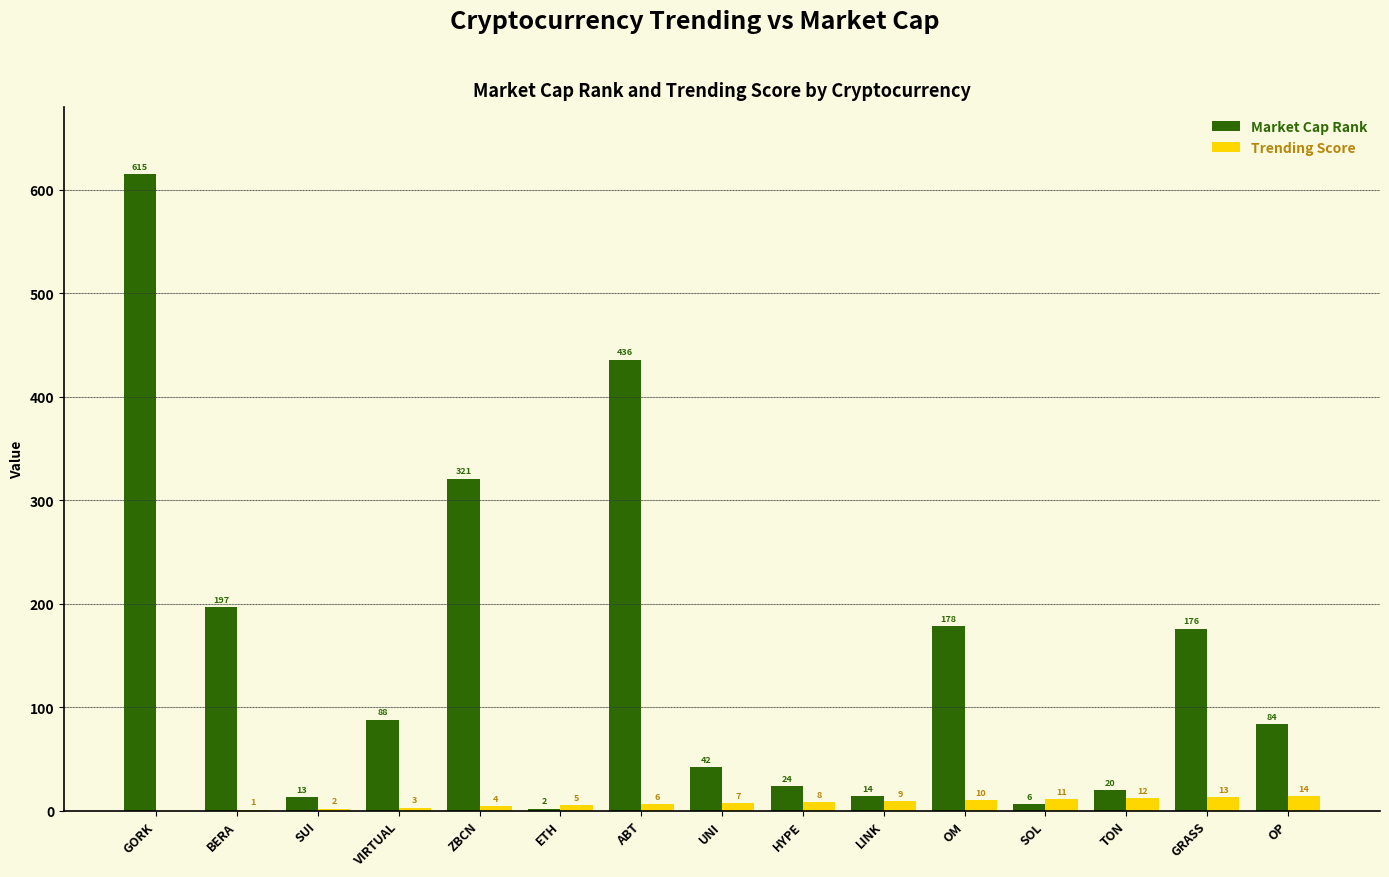

At which category is the sum across all series the highest?

GORK